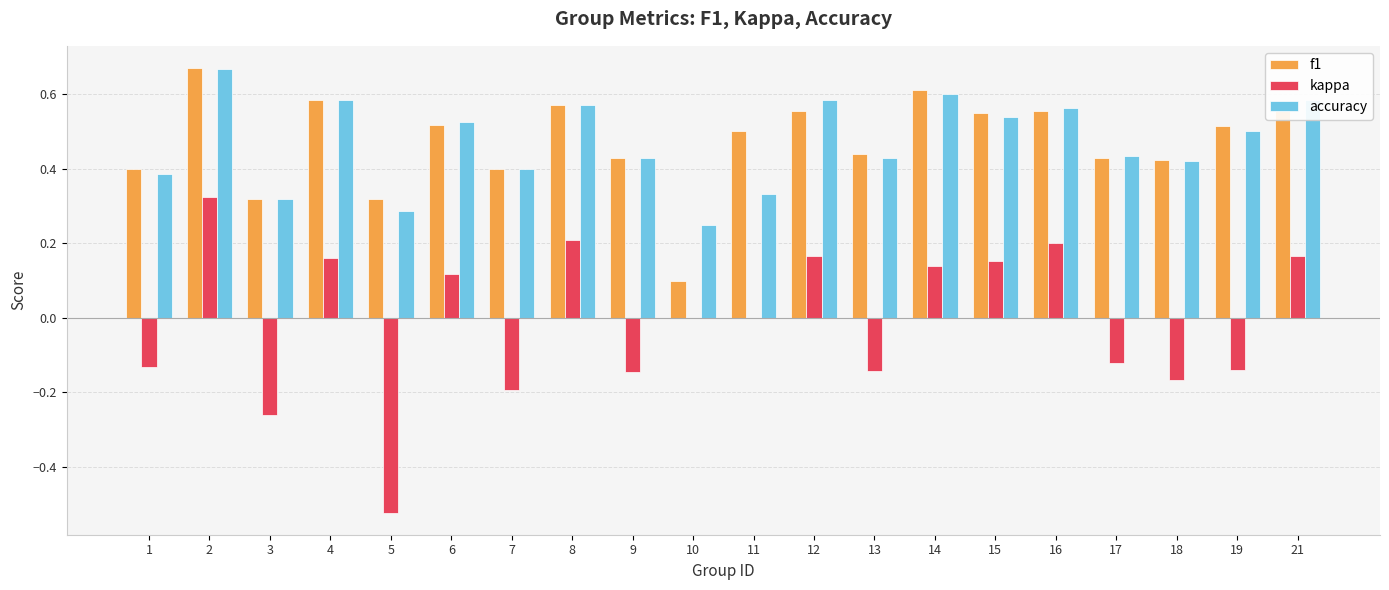

True or false: accuracy has a value of 0.2 at 19.

False